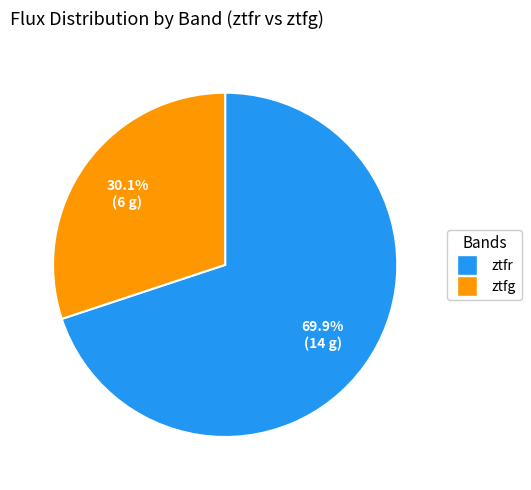

Does any single category account for the majority?

Yes